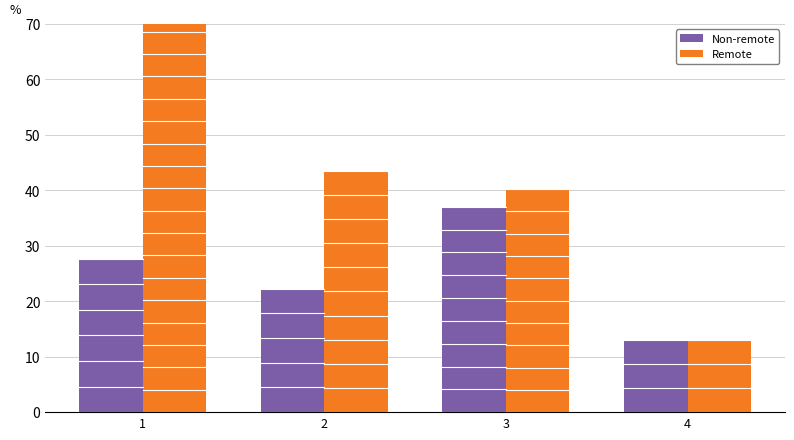

Reading left to right, extract all data points from this chart.

Non-remote: 27.7	22.3	37.0	13.0
Remote: 80.7	43.5	40.2	13.0